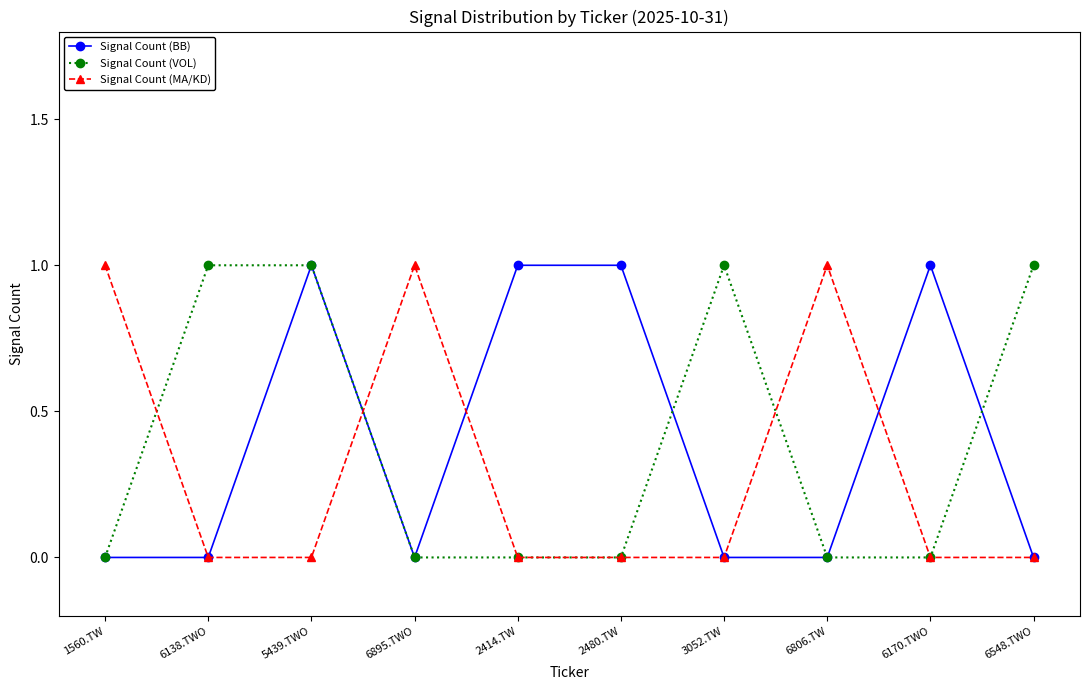

Reading left to right, what are all the values shown in this chart?

Signal Count (BB): 1560.TW=0	6138.TWO=0	5439.TWO=1	6895.TWO=0	2414.TW=1	2480.TW=1	3052.TW=0	6806.TW=0	6170.TWO=1	6548.TWO=0
Signal Count (VOL): 1560.TW=0	6138.TWO=1	5439.TWO=1	6895.TWO=0	2414.TW=0	2480.TW=0	3052.TW=1	6806.TW=0	6170.TWO=0	6548.TWO=1
Signal Count (MA/KD): 1560.TW=1	6138.TWO=0	5439.TWO=0	6895.TWO=1	2414.TW=0	2480.TW=0	3052.TW=0	6806.TW=1	6170.TWO=0	6548.TWO=0